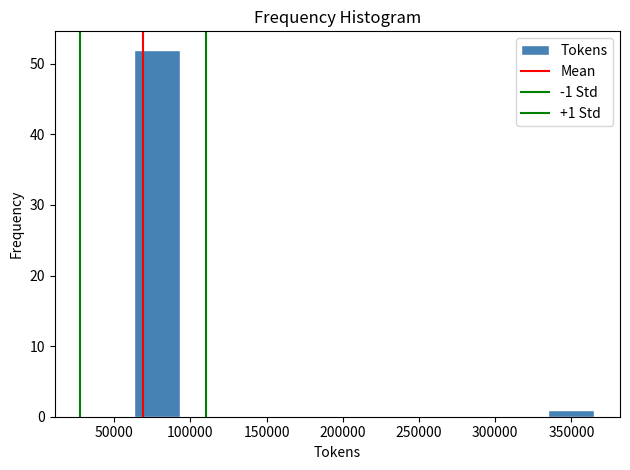

Which range on the x-axis has the tallest bar?

65000 to 95000